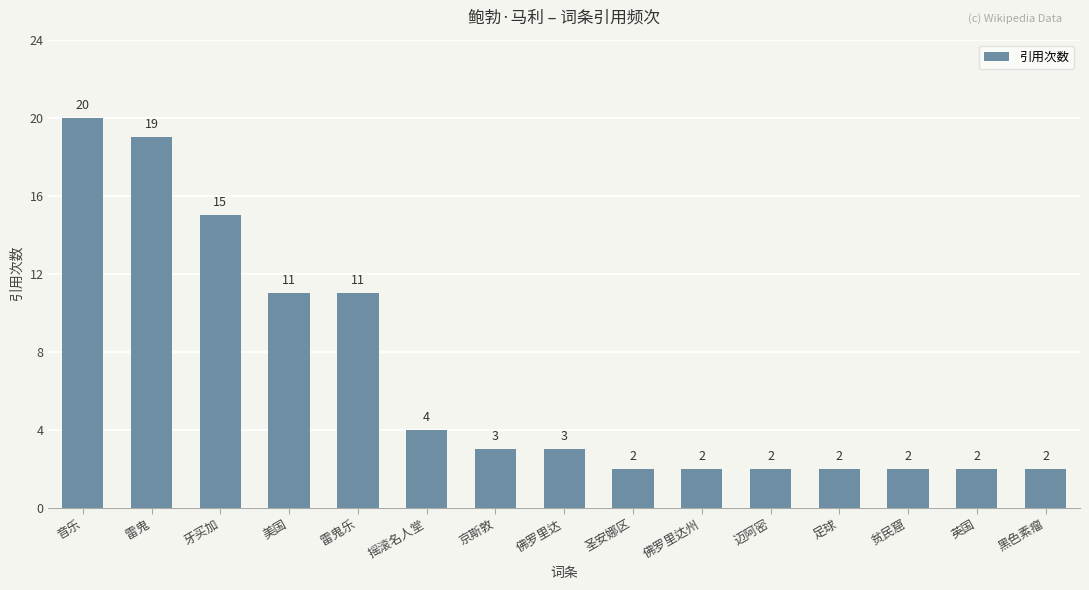

Reading left to right, transcribe all the data shown in this chart.

20	19	15	11	11	4	3	3	2	2	2	2	2	2	2